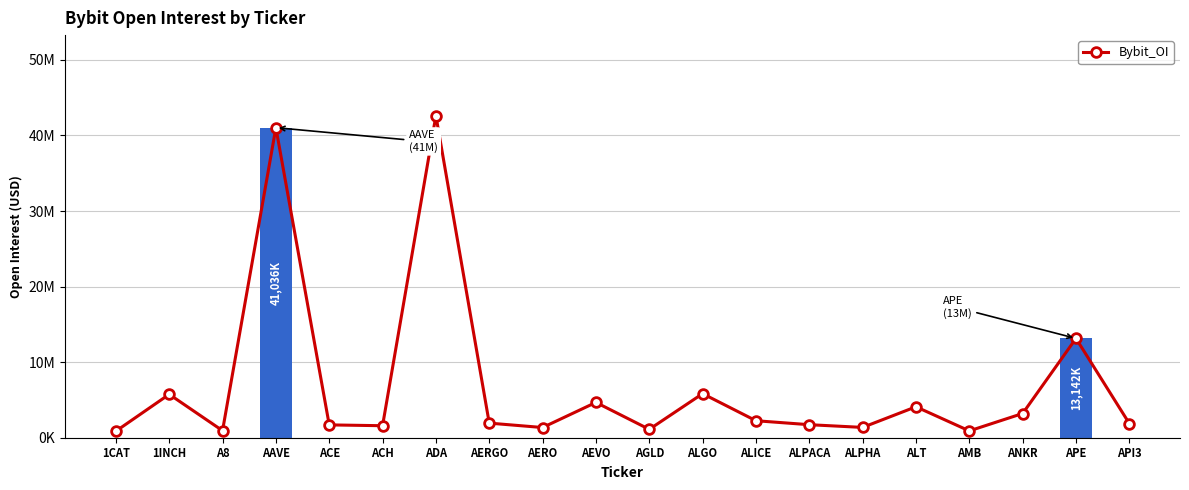

List the labels in order of value, smallest first.

1CAT, AMB, A8, AGLD, AERO, ALPHA, ACH, ACE, ALPACA, API3, AERGO, ALICE, ANKR, ALT, AEVO, 1INCH, ALGO, APE, AAVE, ADA